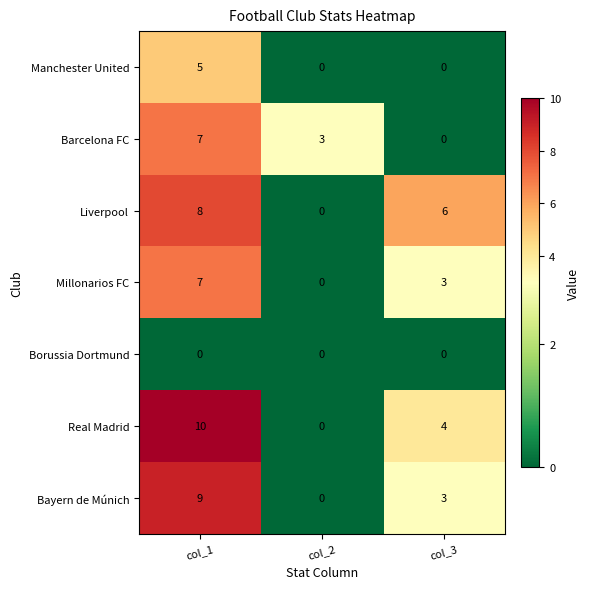

How many data points in Real Madrid are less than 4?

1